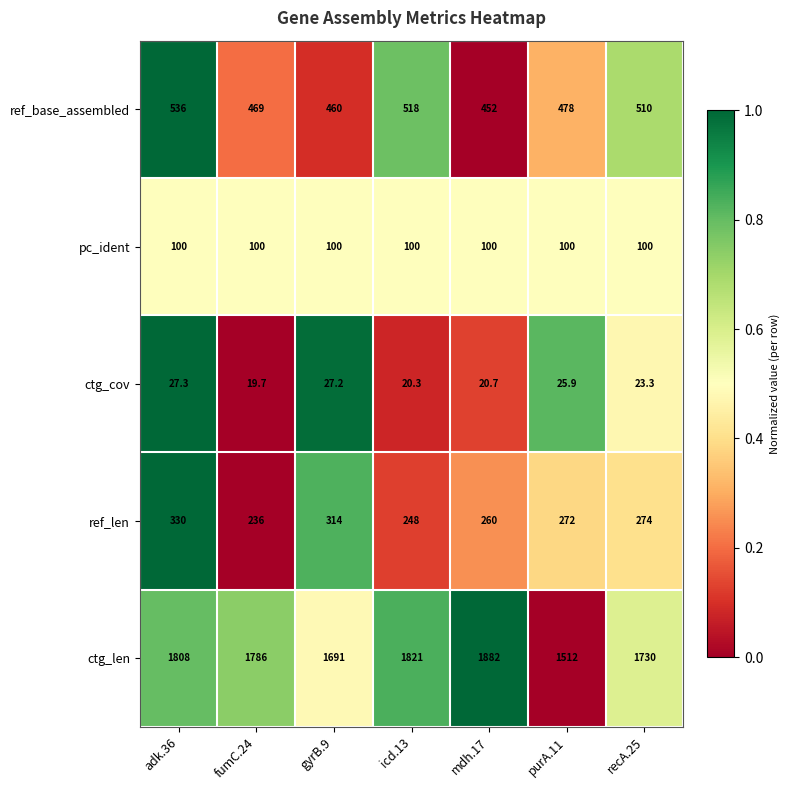

Which series has the largest range (max minus min)?

ctg_len